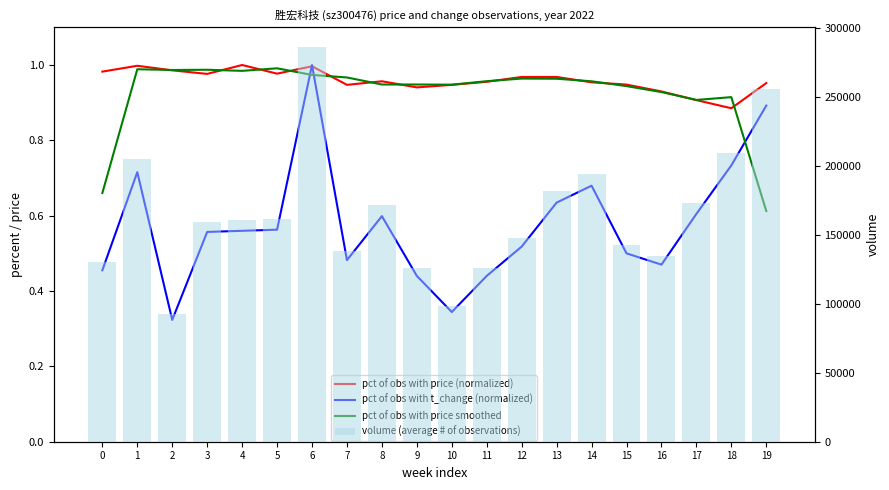

Count the number of data series in this chart.

4